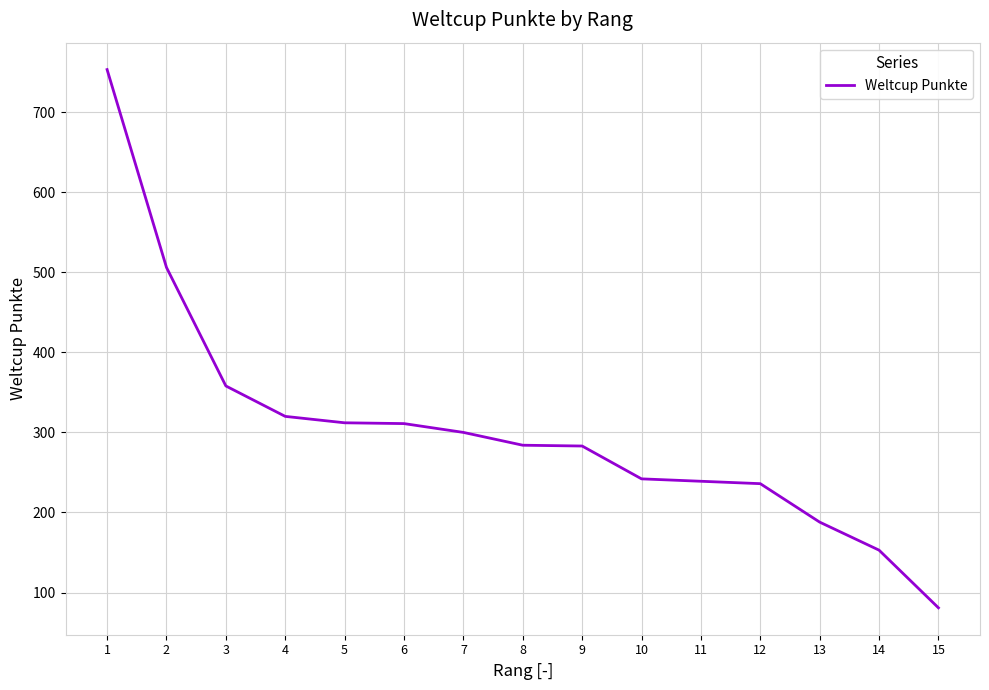

What is the approximate value at 7, to the nearest 100?

300